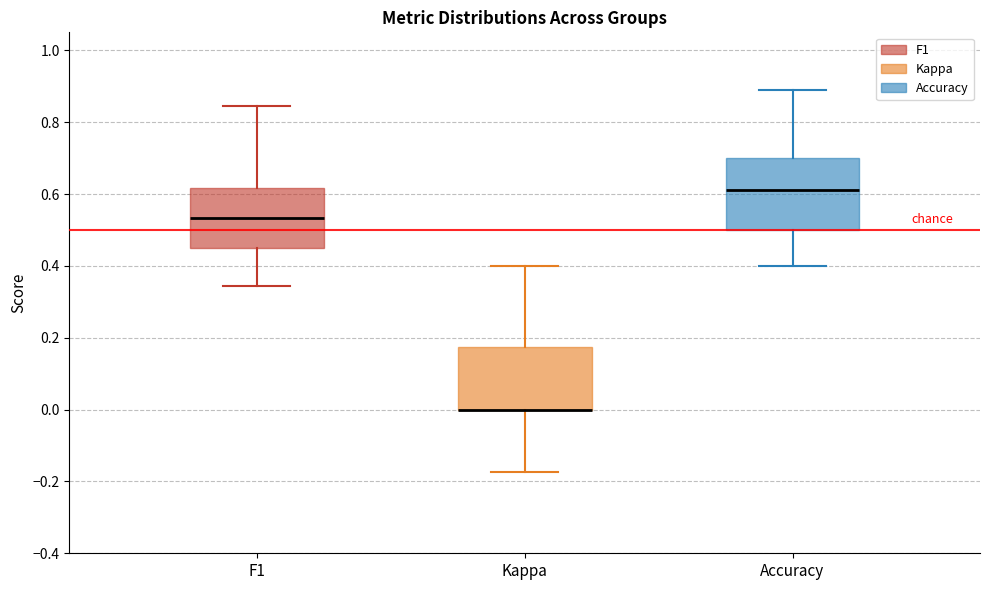

Where is the upper edge of the box for Accuracy on the y-axis? The values are not printed on the chart, so give them approximately, as read against the axis.

0.70